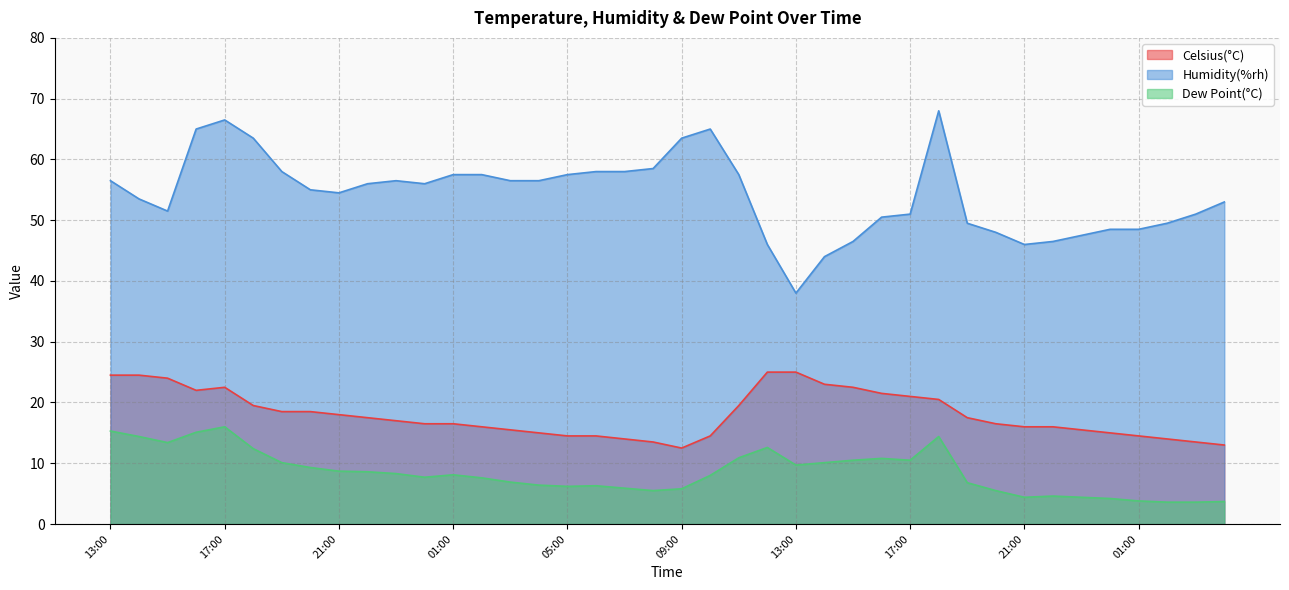

Where is Humidity(%rh) nearest to the value 53?

04:00